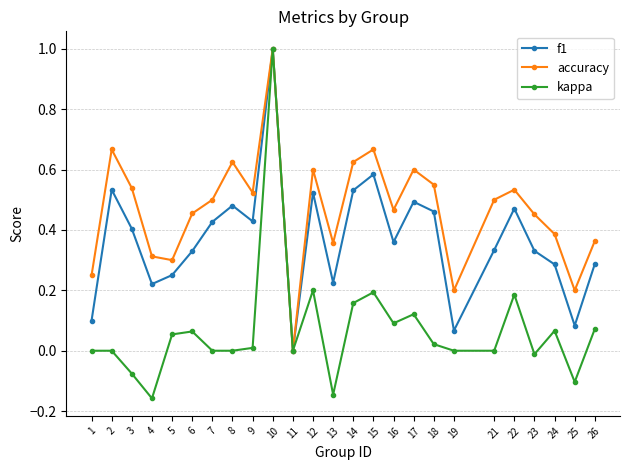

Which series has the widest spread of values?

kappa